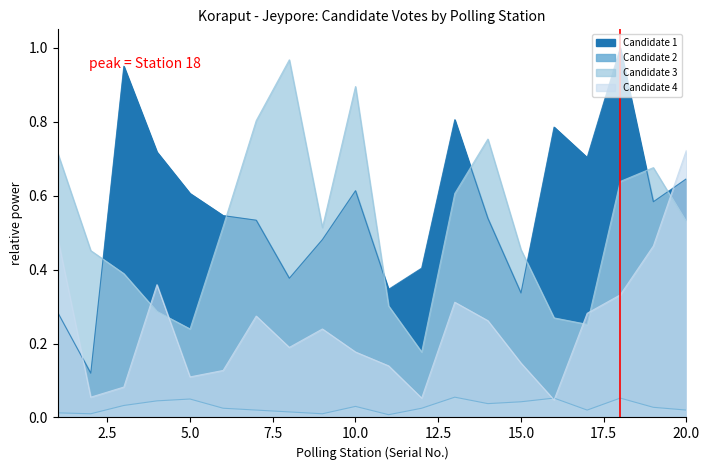

What is the approximate value of Candidate 1 at 7?

0.5